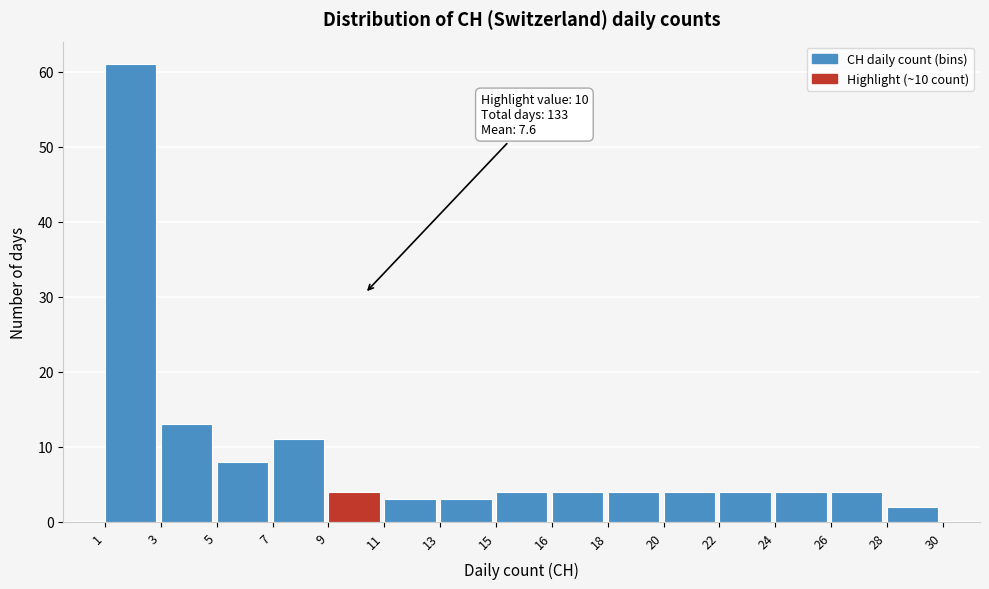

Reading left to right, extract all data points from this chart.

61	13	8	11	4	3	3	4	4	4	4	4	4	4	2